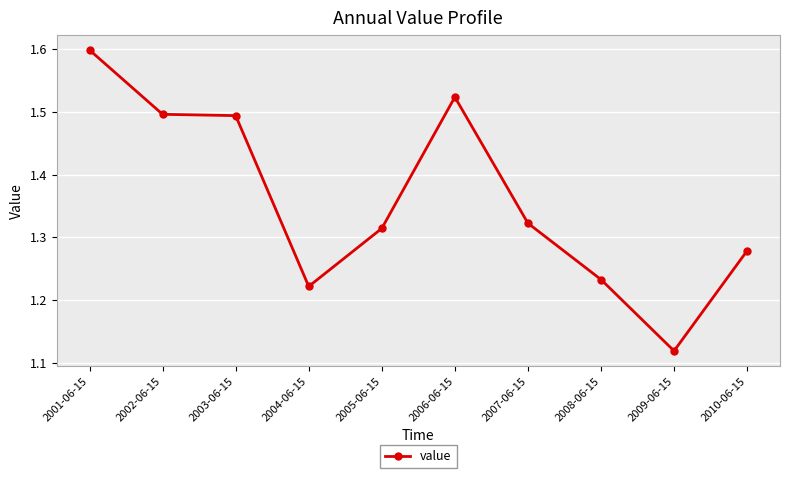

True or false: there are more than 2 points higher than both neighbors.

False